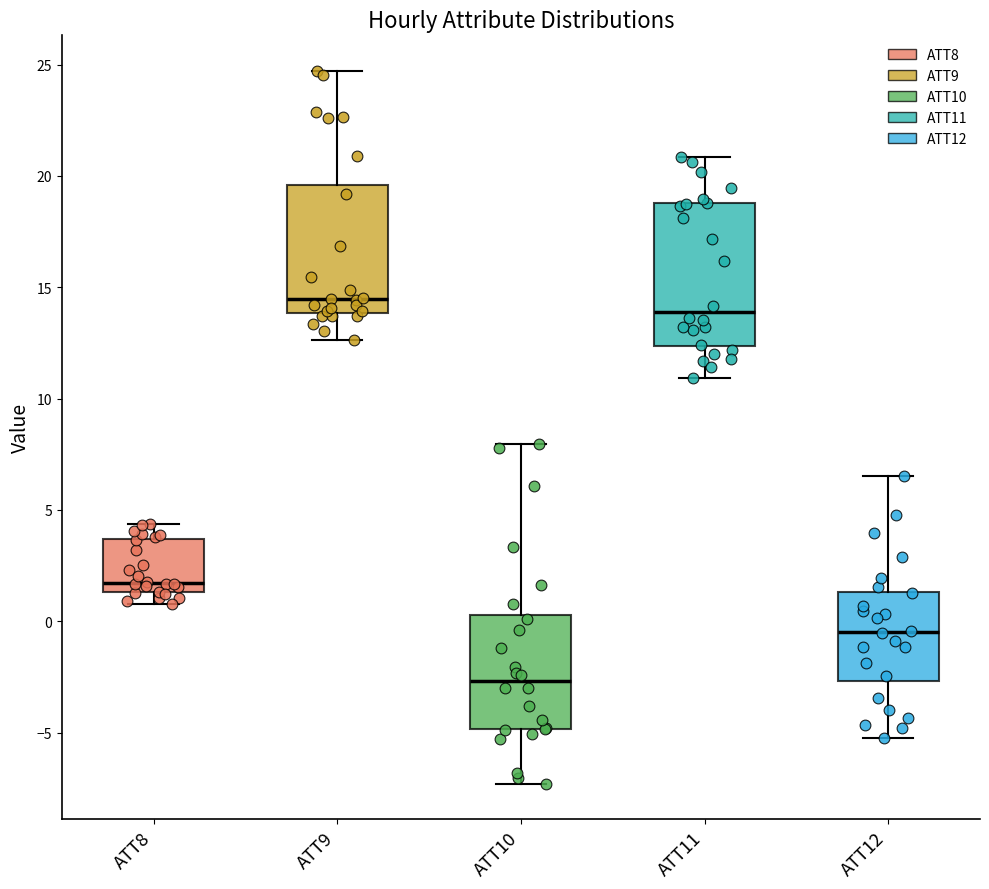

Where does the lower whisker of the box for ATT9 end on the y-axis? The values are not printed on the chart, so give them approximately, as read against the axis.

12.5